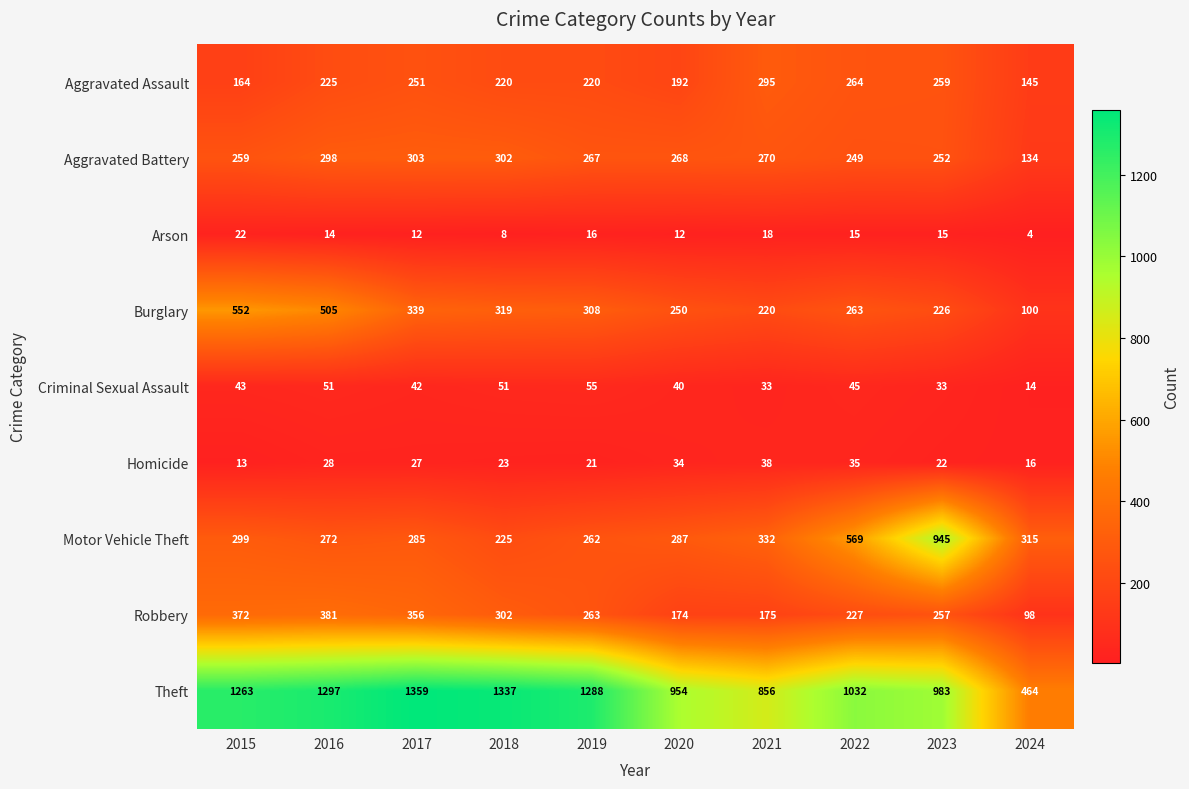

What is the difference between the highest and lowest values at 2017?

1347